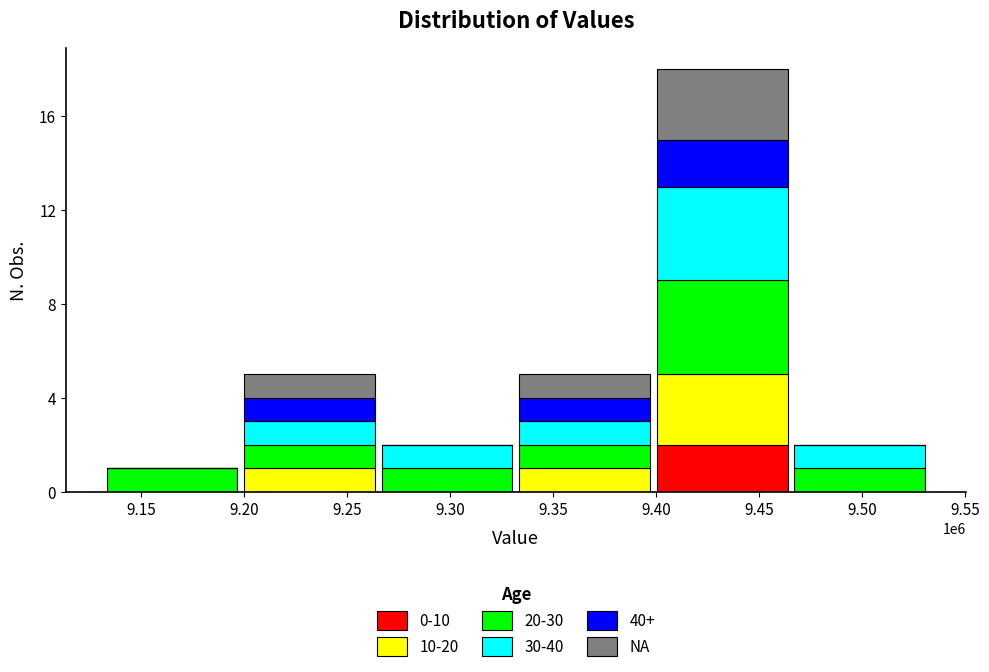

The value of 0-10 at 9.30 is -1. True or false?

False